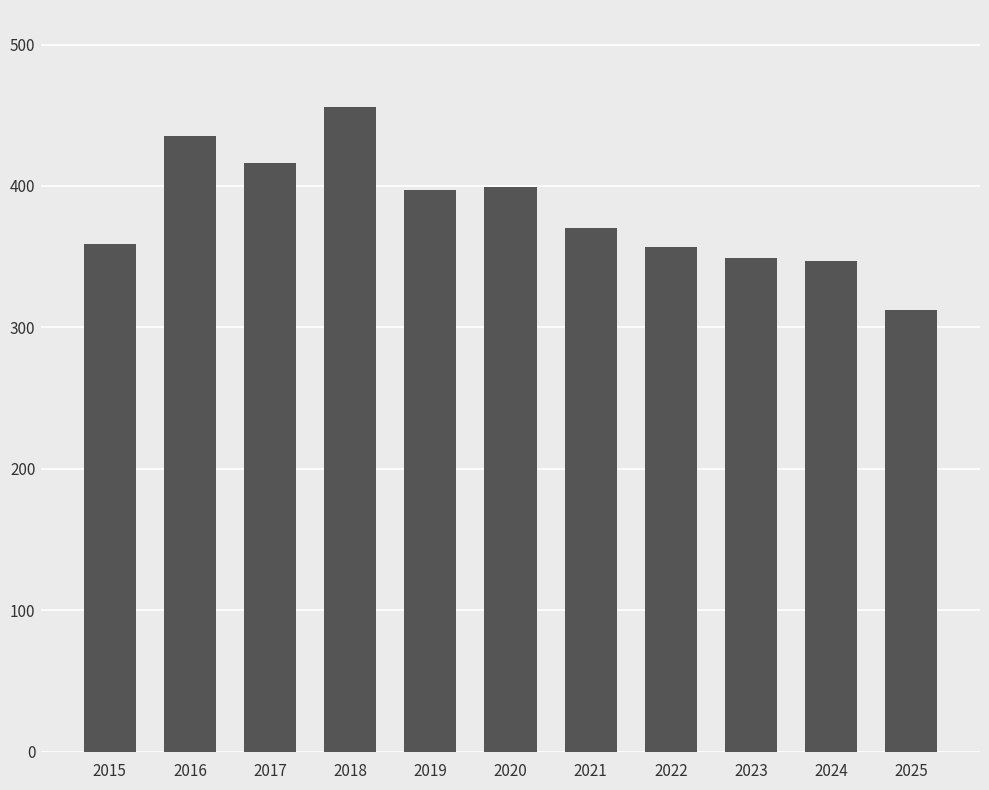

Count the number of data series in this chart.

1